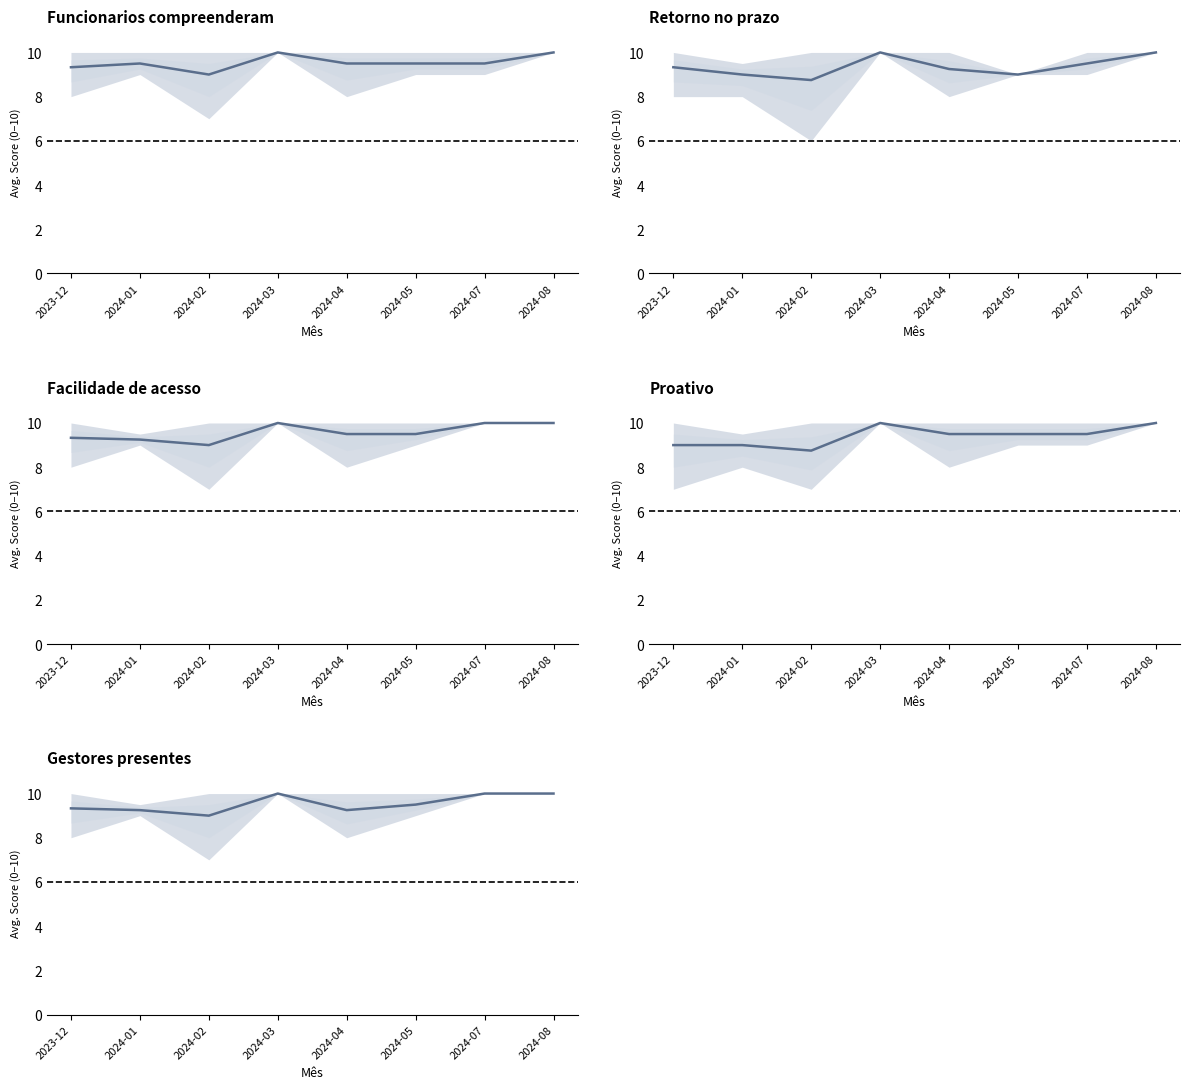

What is the spread (max minus min) of values at 2023-12?

0.3